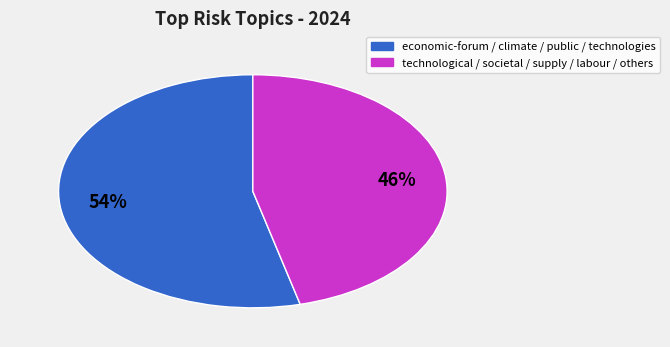

To the nearest percent, what is the difference between the largest and smallest slice percentages?

8%